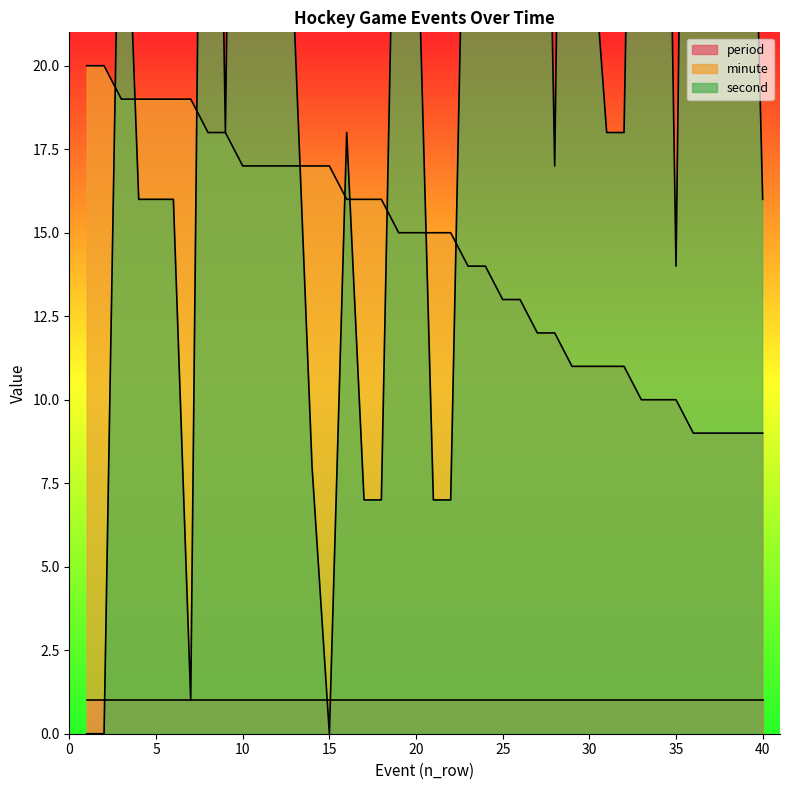

True or false: second and minute intersect in this chart.

True